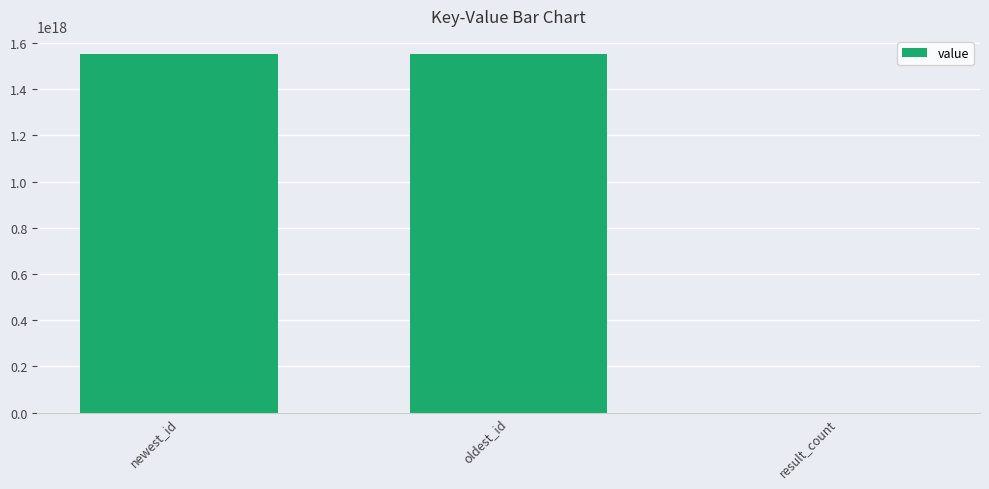

Where is the data nearest to the value 776707845053405184?

oldest_id